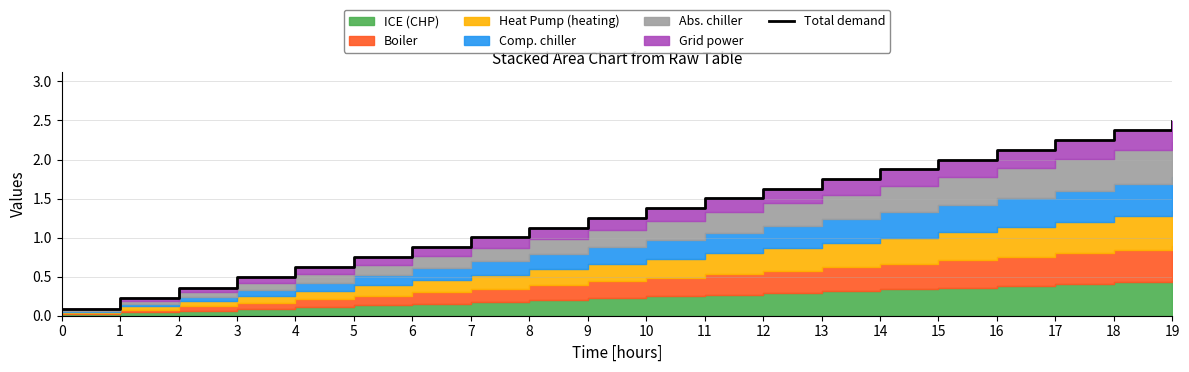

How many lines are shown in the chart?

1